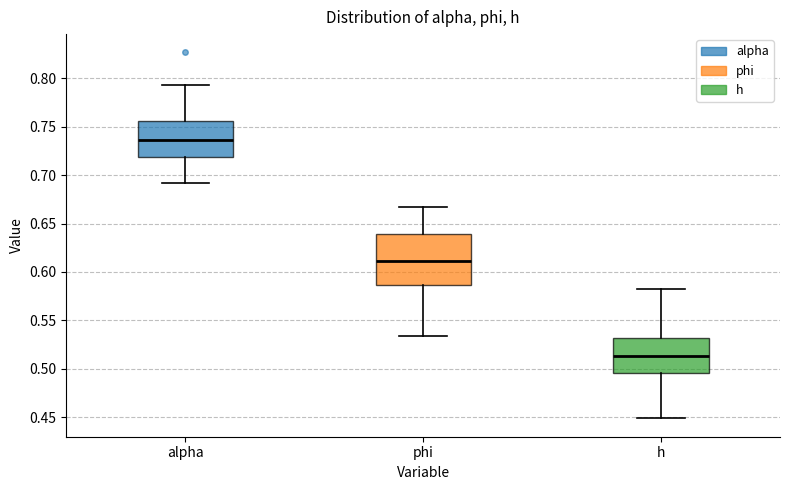

Where is the upper edge of the box for phi on the y-axis? The values are not printed on the chart, so give them approximately, as read against the axis.

0.640